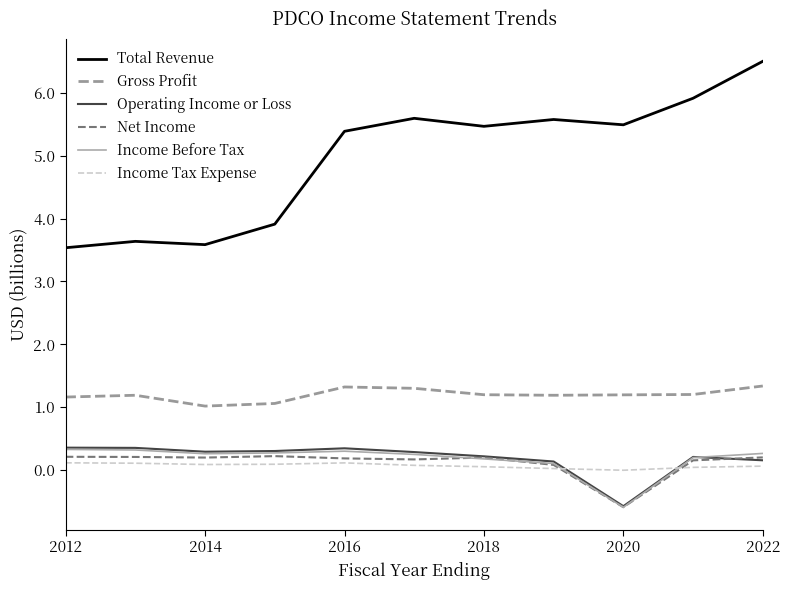

Does the chart display data point markers on the line(s)?

No